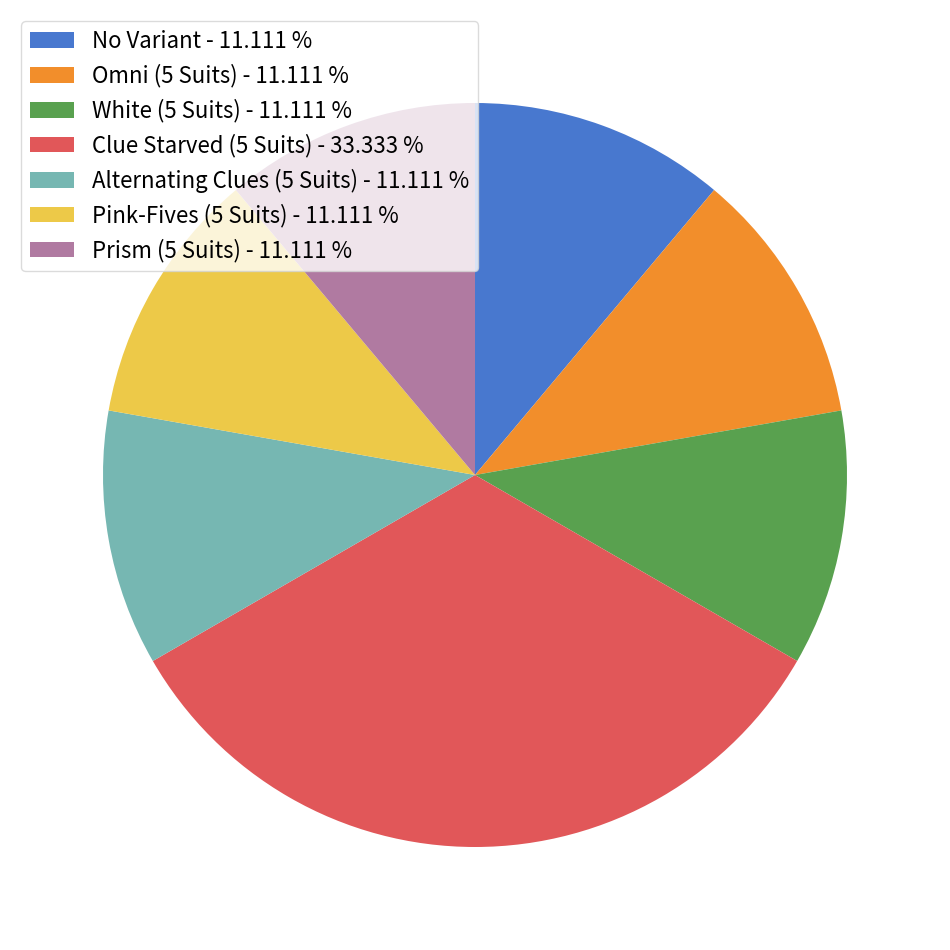

Is there a majority slice in this chart?

No